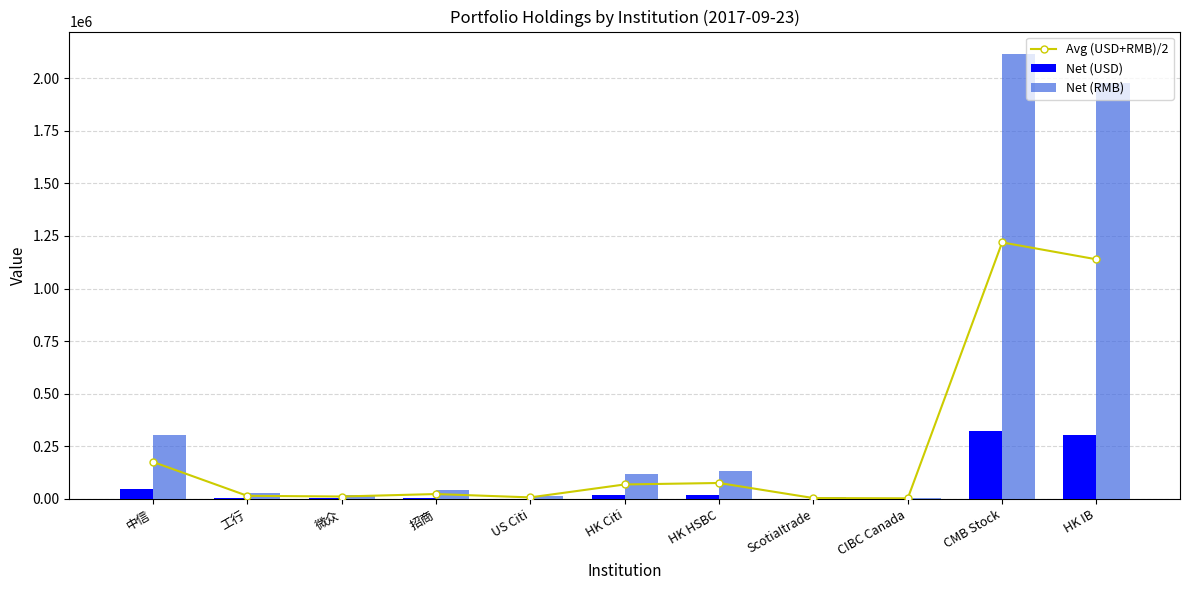

Which series has the largest range (max minus min)?

Net (RMB)